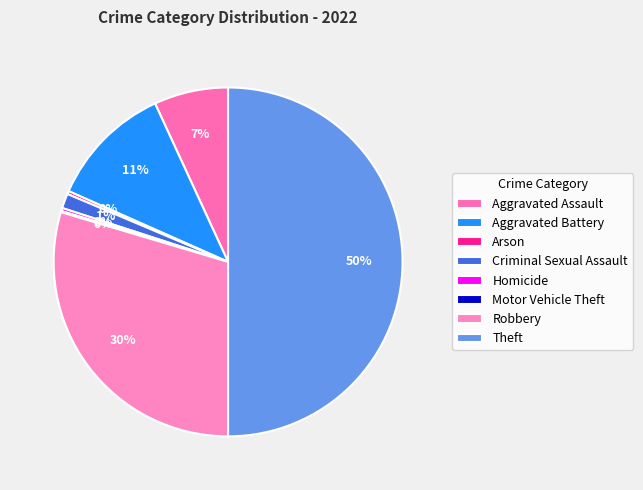

True or false: Aggravated Assault accounts for 15% of the total.

False